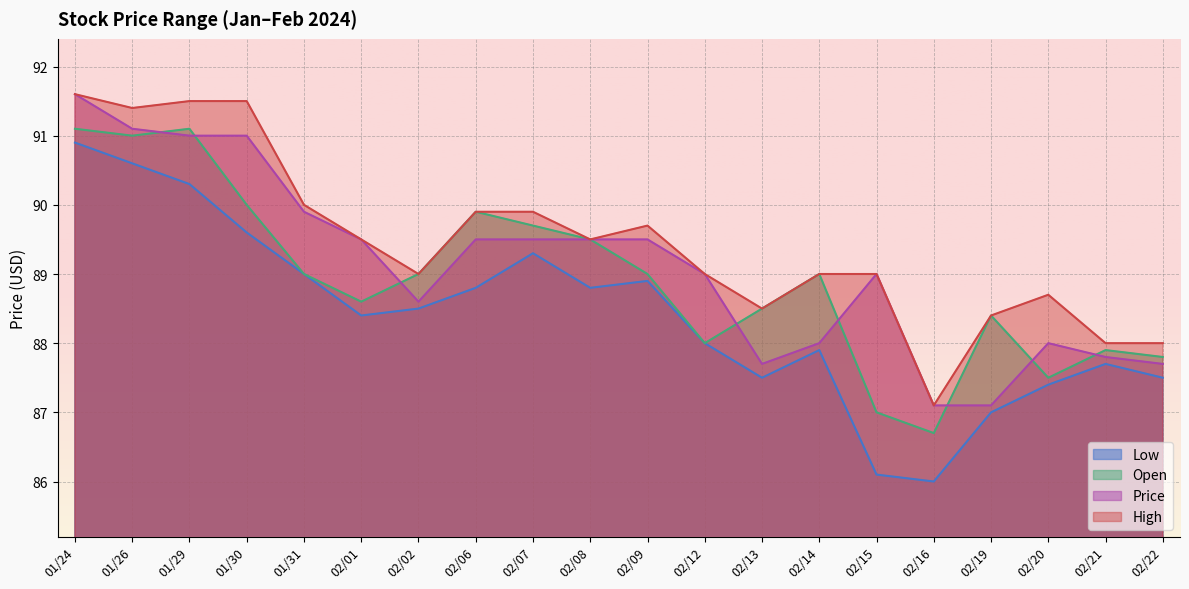

What position from the right is 02/15?

6